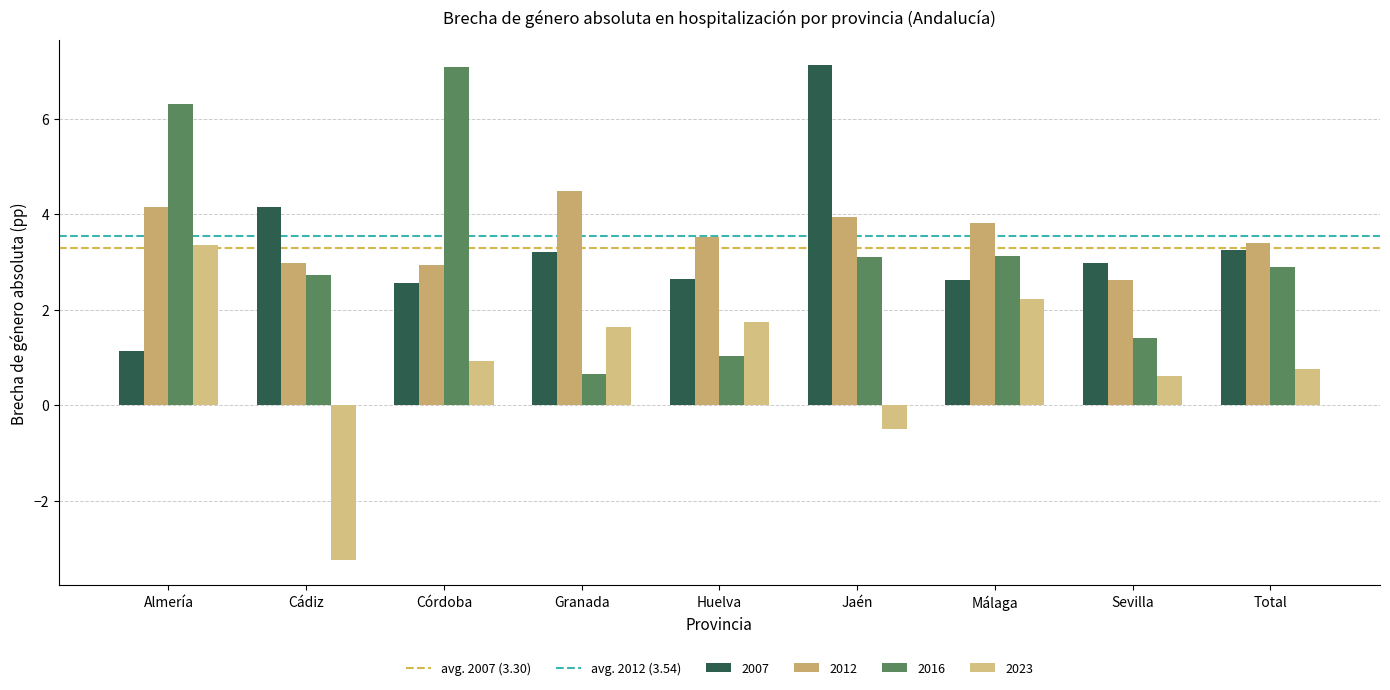

What is the total value across all series at Cádiz?

6.6